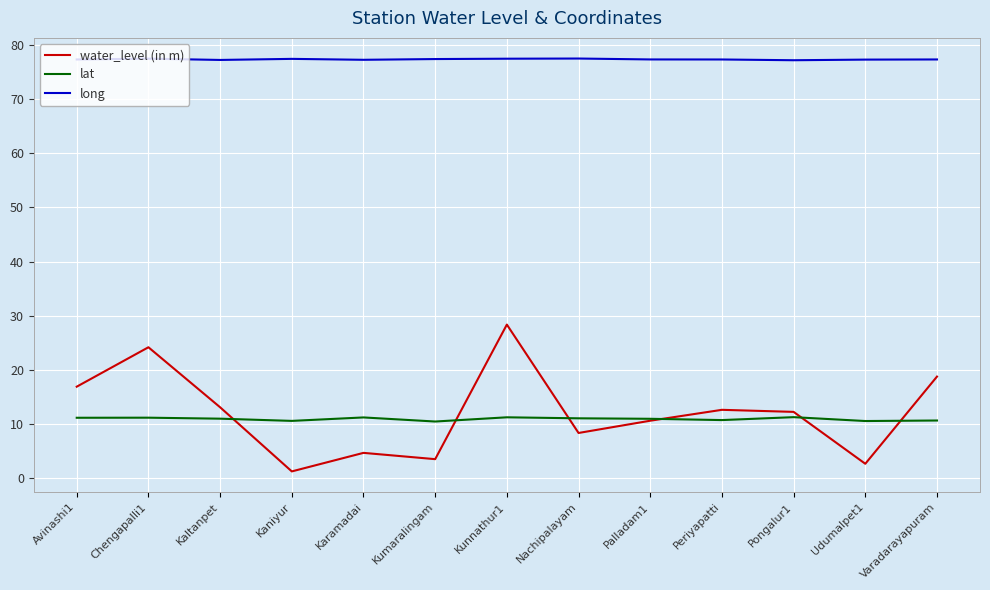

What is the minimum value shown in the chart?

1.3